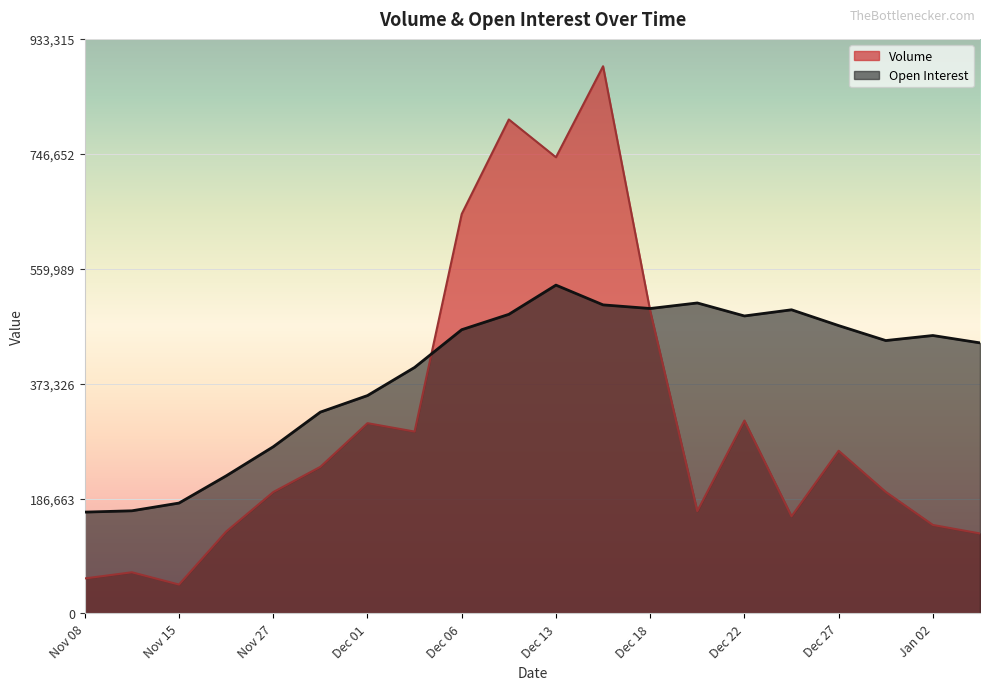

Which series has the largest total across all categories?

Open Interest